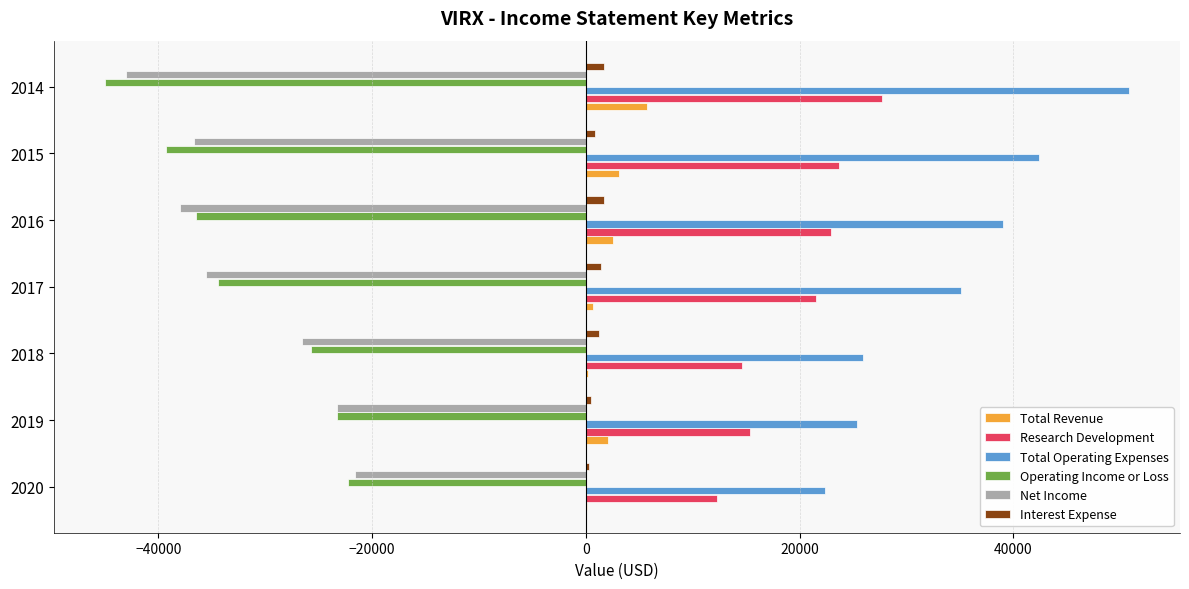

What is the sum of all Total Revenue values?

14400